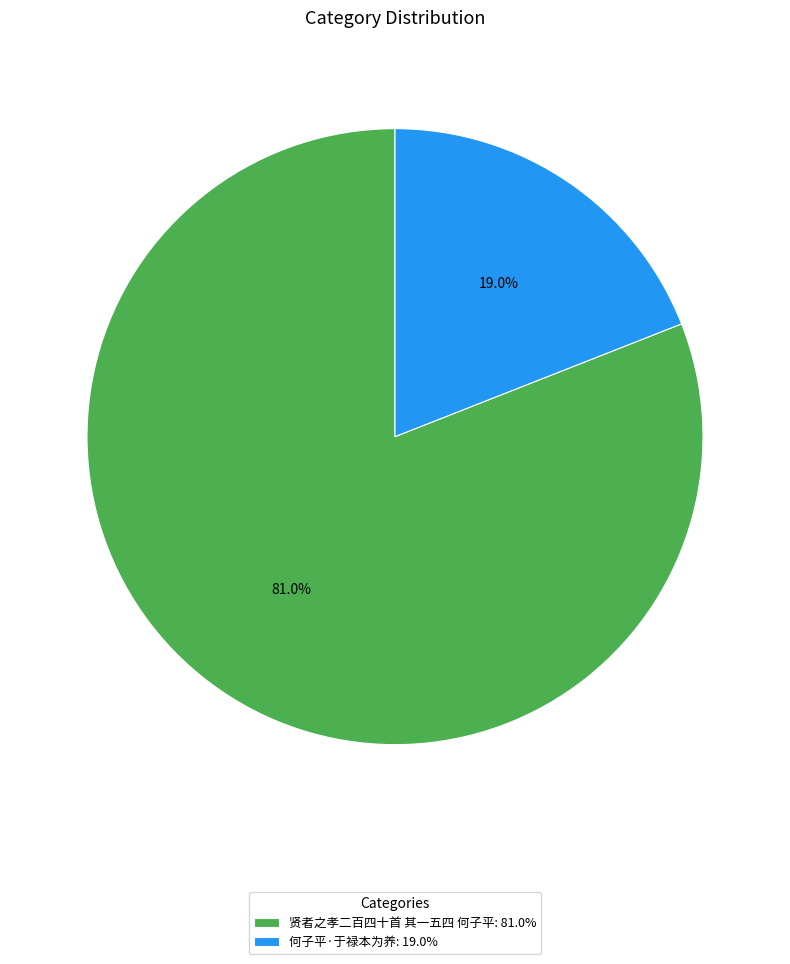

The 贤者之孝二百四十首 其一五四 何子平 slice represents 88% of the pie. True or false?

False